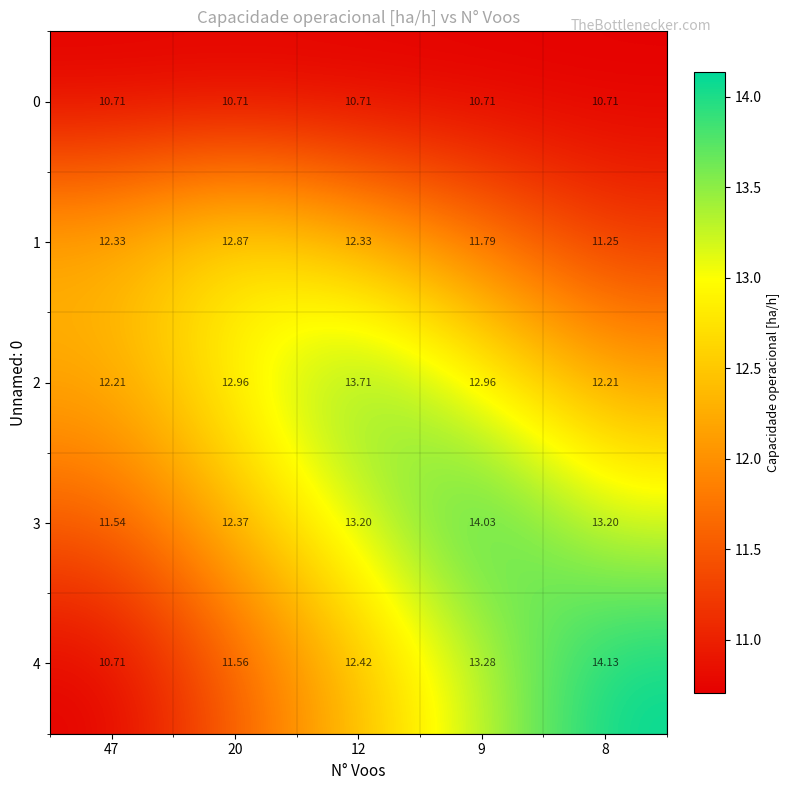

Is the value of 2 at 9 greater than the value of 0 at 8?

Yes